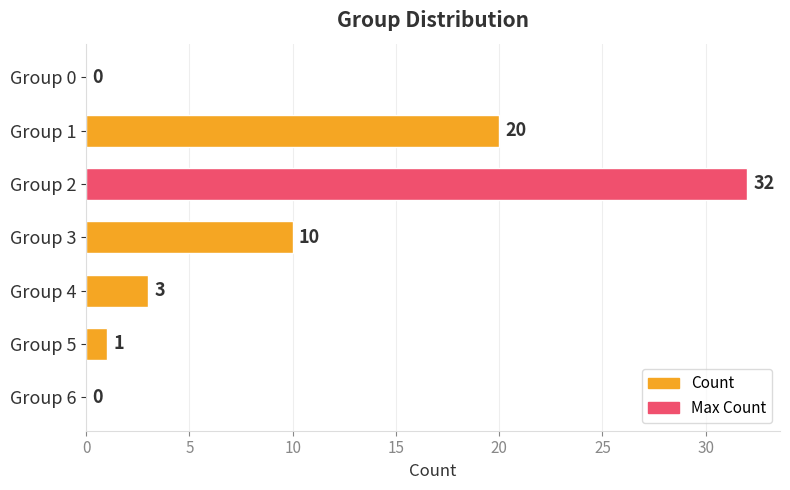

How many distinct data groups are displayed?

1